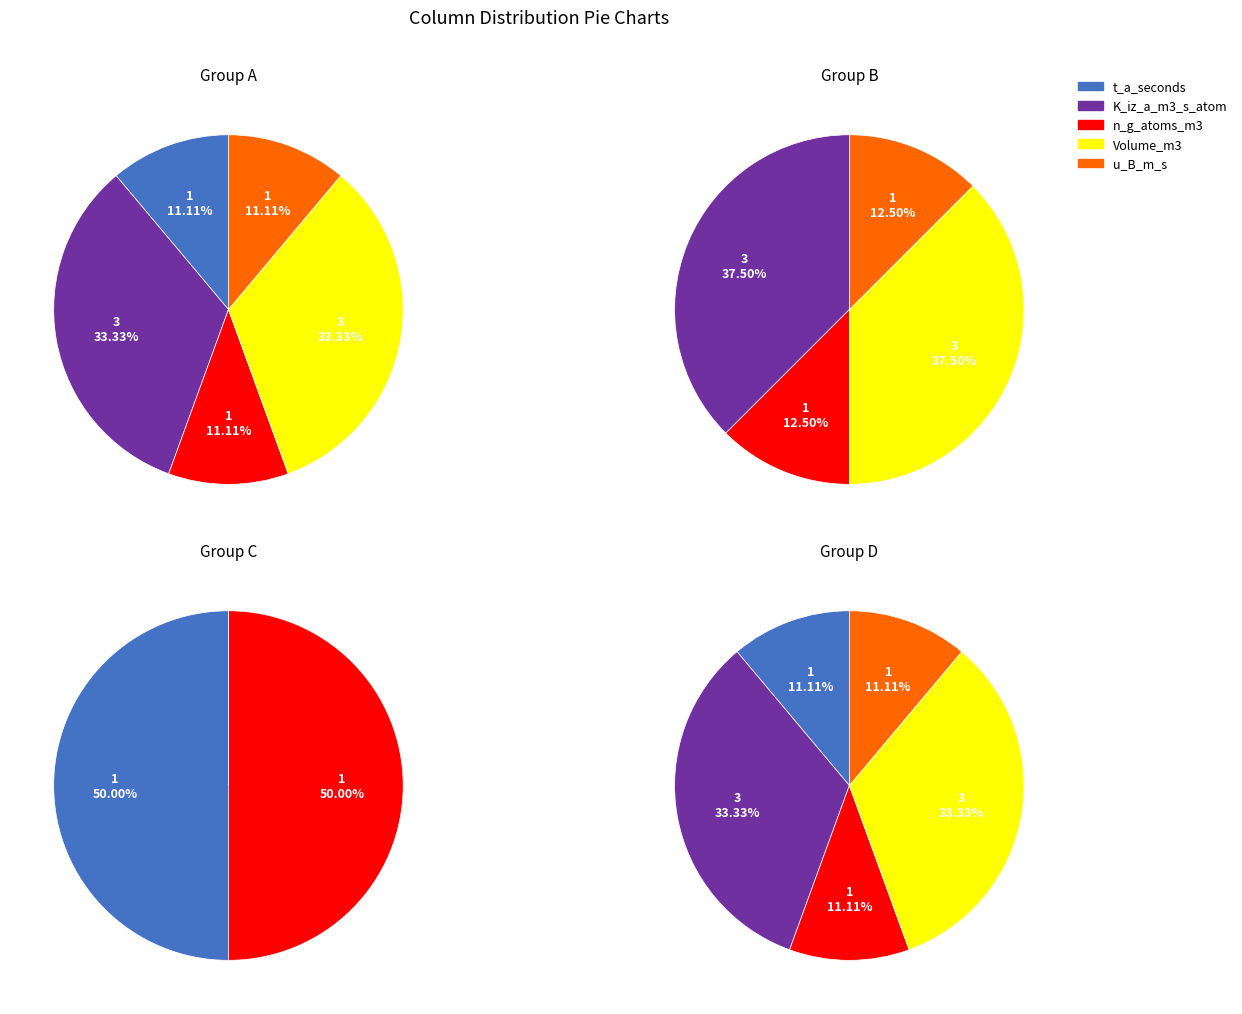

Do 0 and 2 together represent more than half of the pie?

No